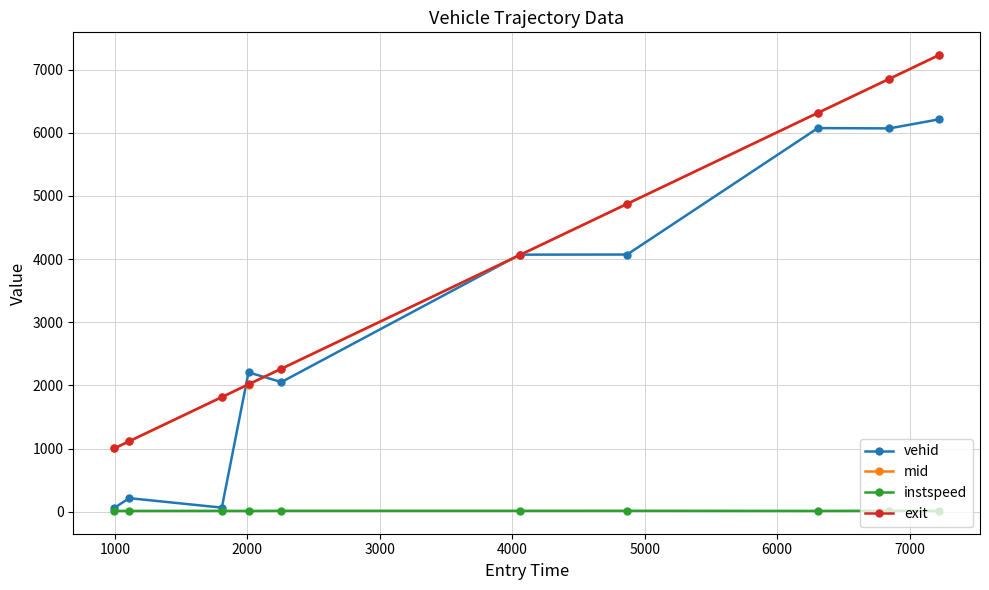

True or false: exit has more than 0 points higher than both neighbors.

False